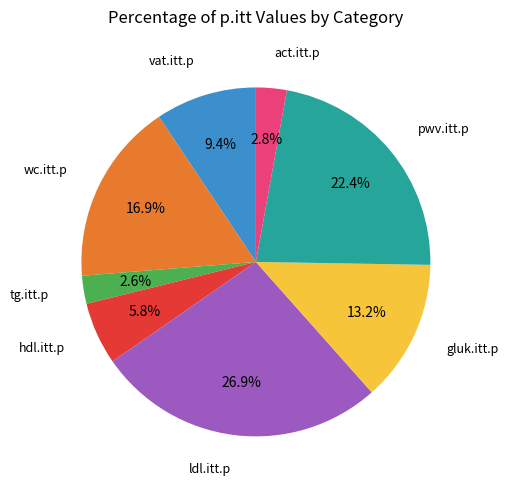

Is the sum of wc.itt.p and vat.itt.p greater than half?

No